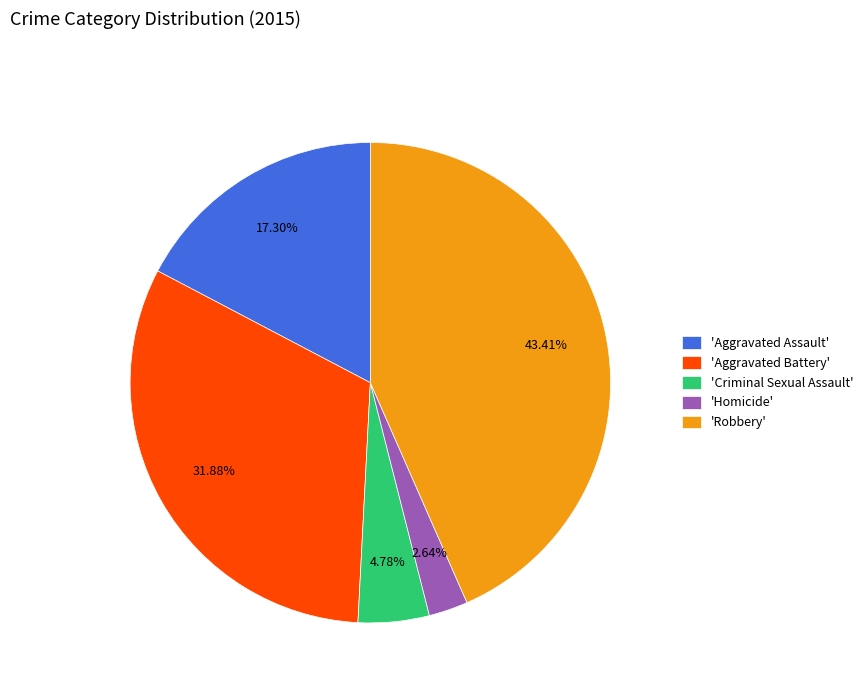

Does any single category account for the majority?

No